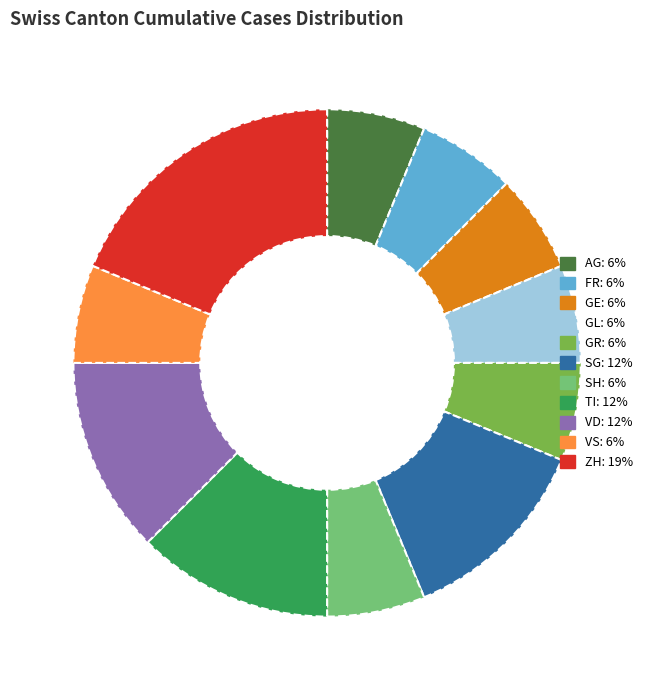

Does any single category account for the majority?

No